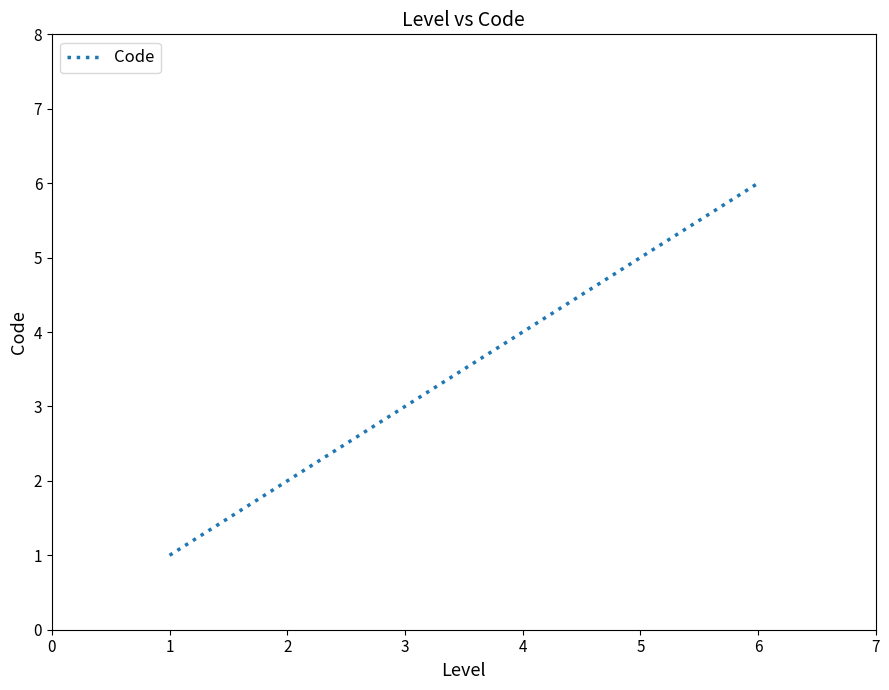

Read the value at 4.

4